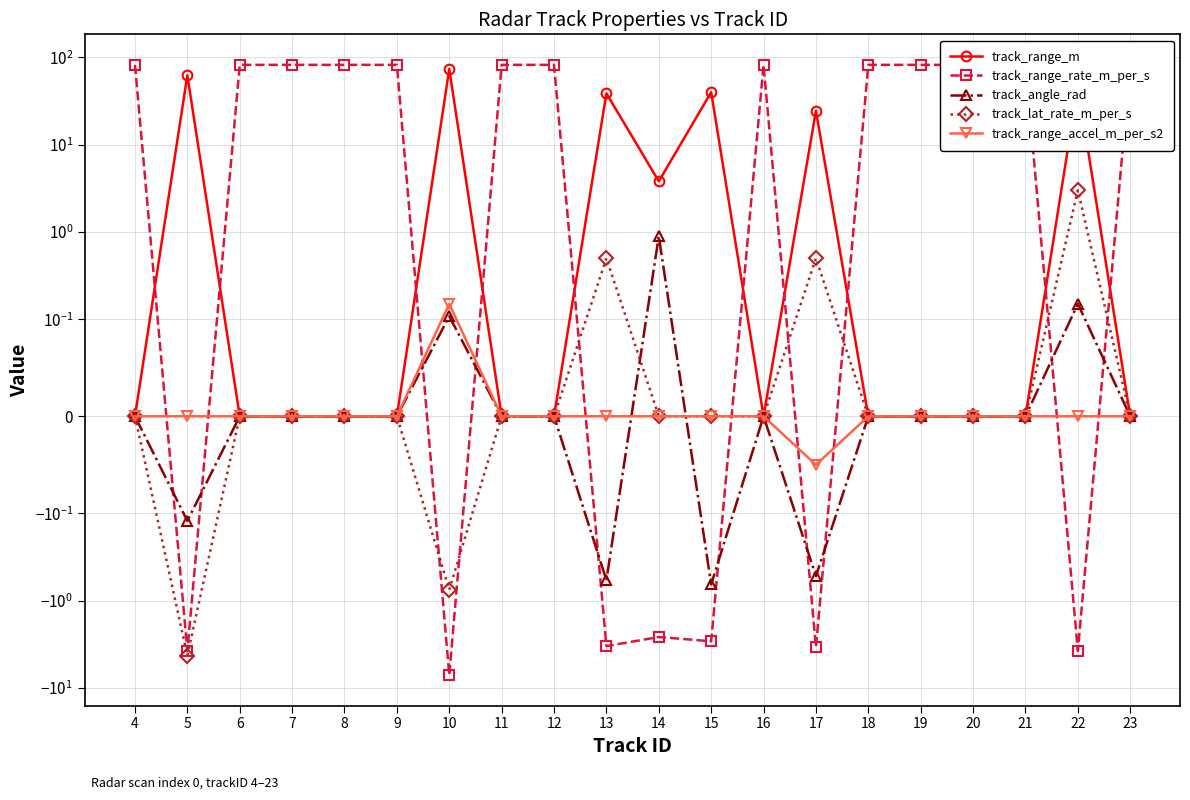

Is this an area chart (filled region under the line)?

No